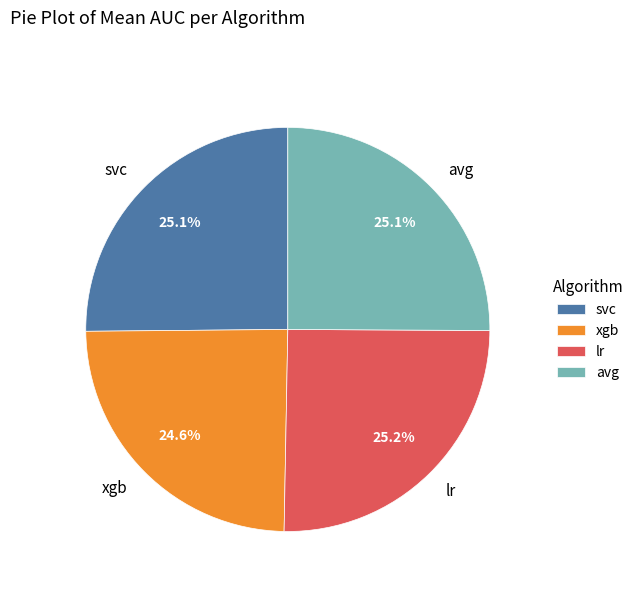

To the nearest percent, what portion does avg represent?

25%